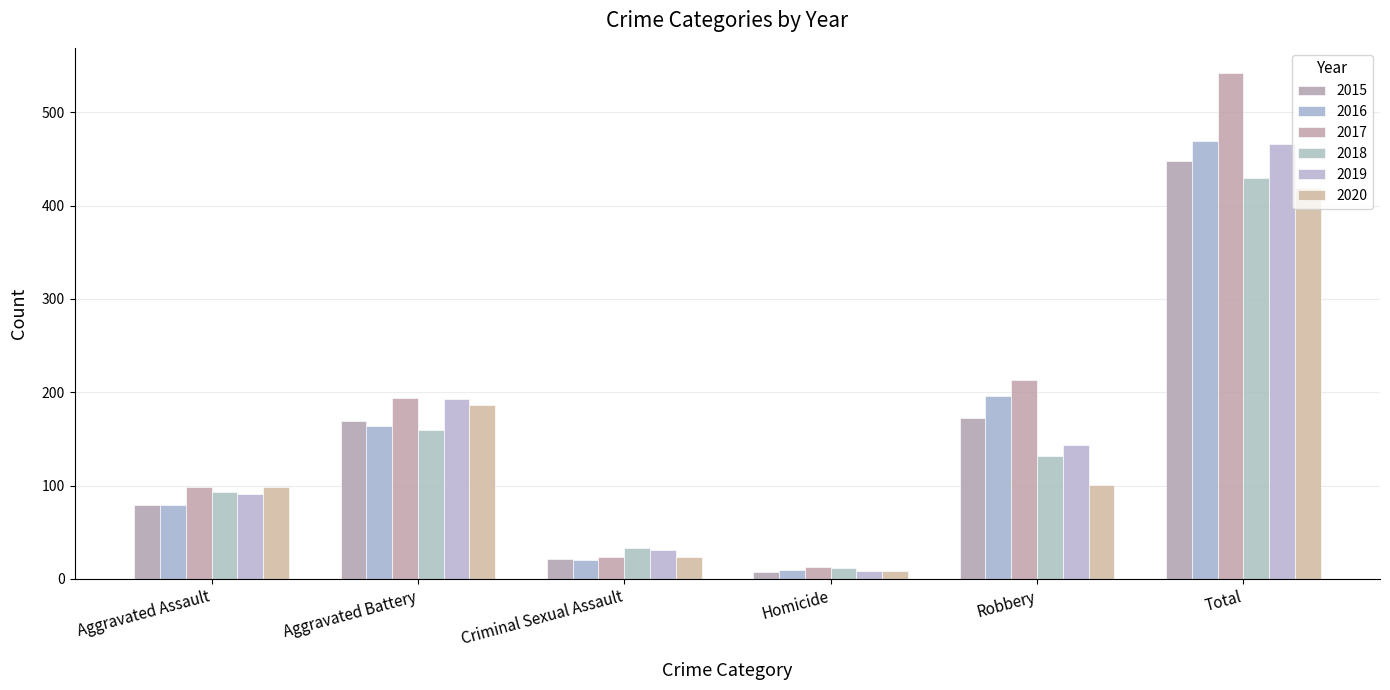

What is the label of the 1st bar from the left?

Aggravated Assault